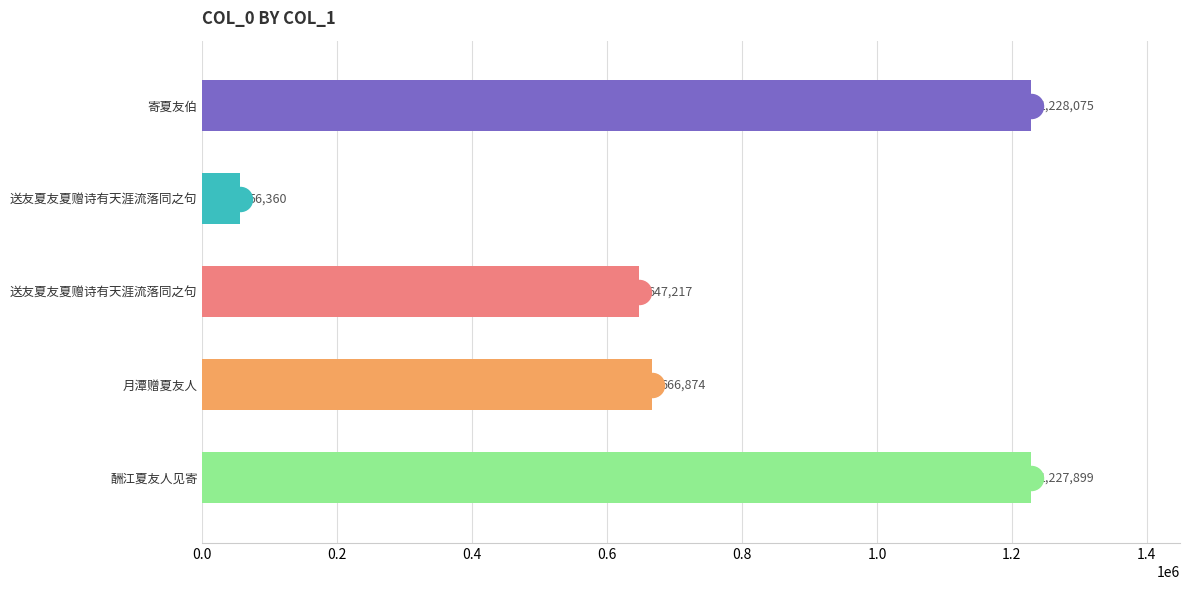

What is the change in value from 月潭赠夏友人 to 酬江夏友人见寄?

+561025